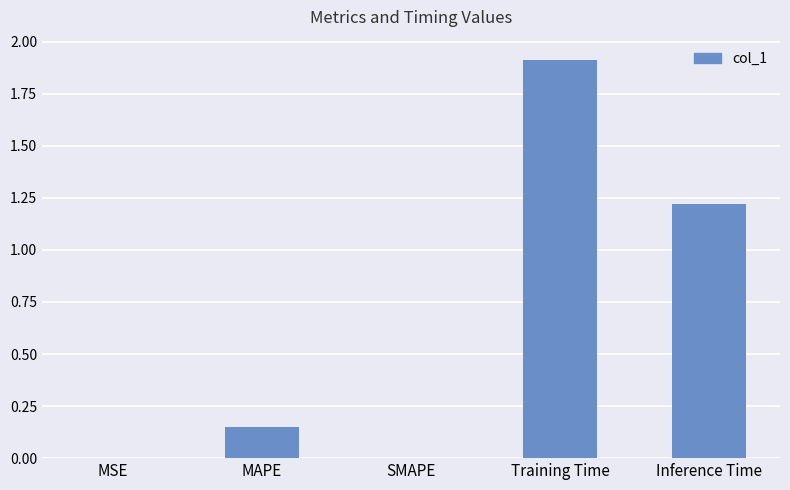

The chart shows a value of 0.4 at Inference Time. True or false?

False